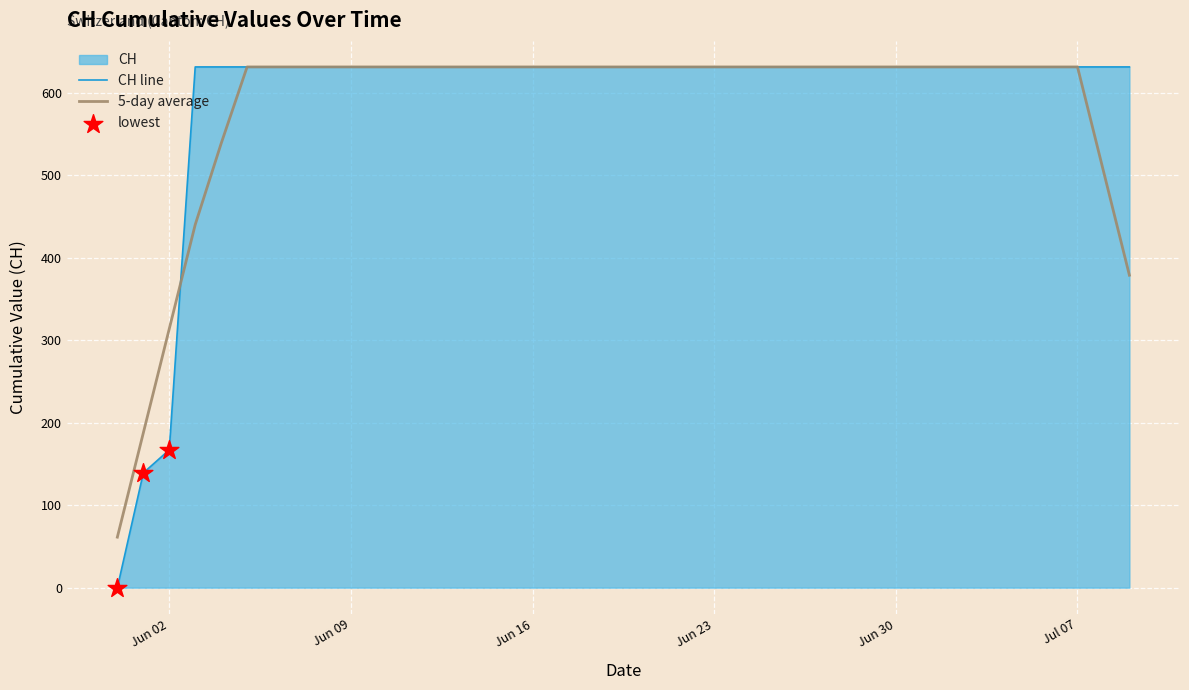

Which series has the largest Y range (max minus min)?

CH line